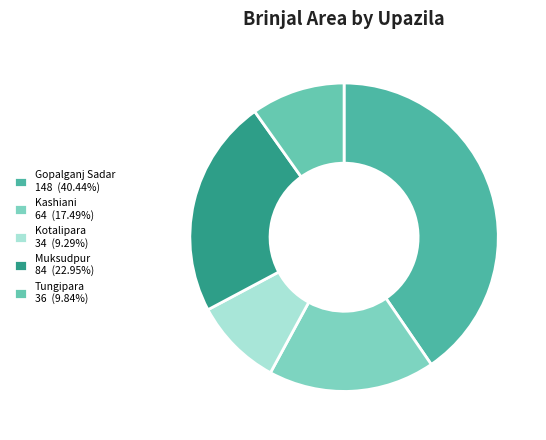

To the nearest percent, what is the difference between the largest and smallest slice percentages?

31%